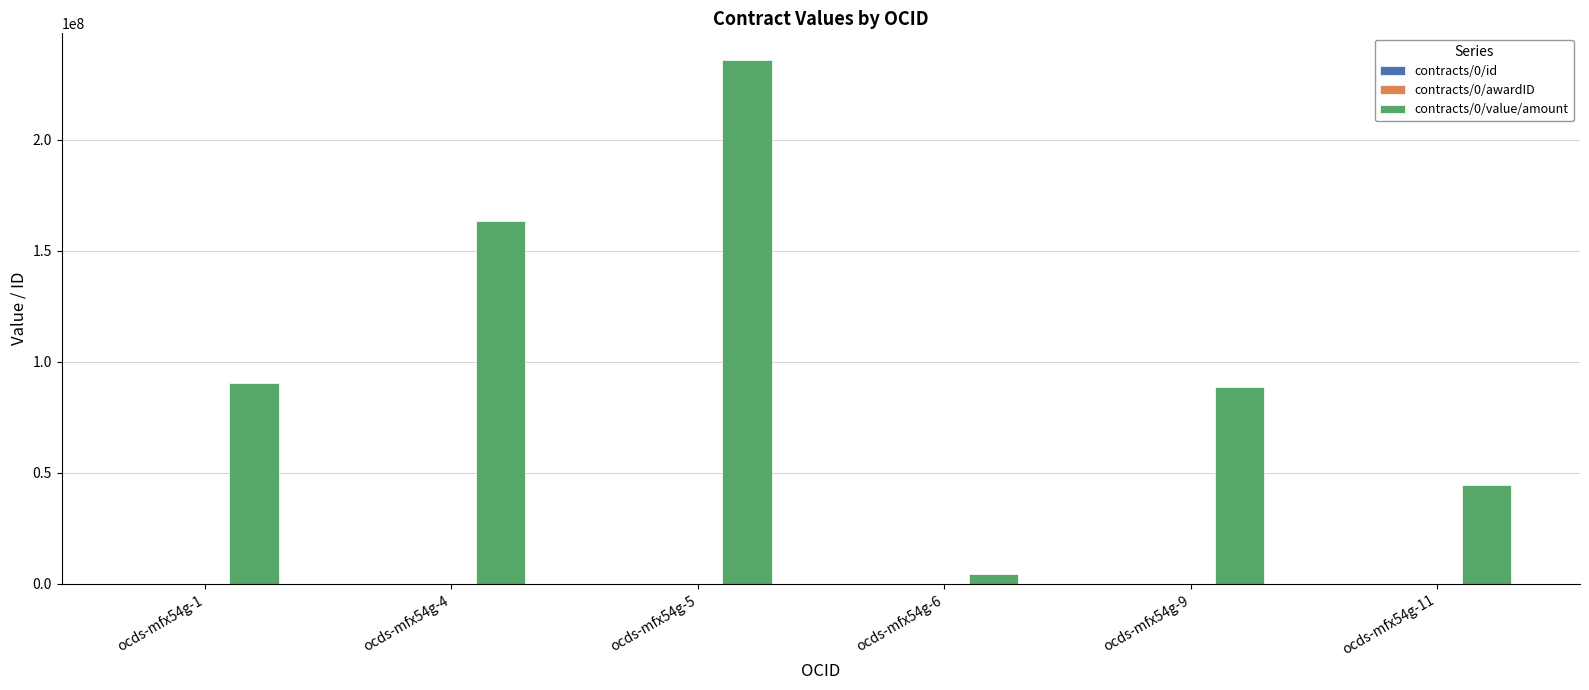

At which category is the sum across all series the highest?

ocds-mfx54g-5